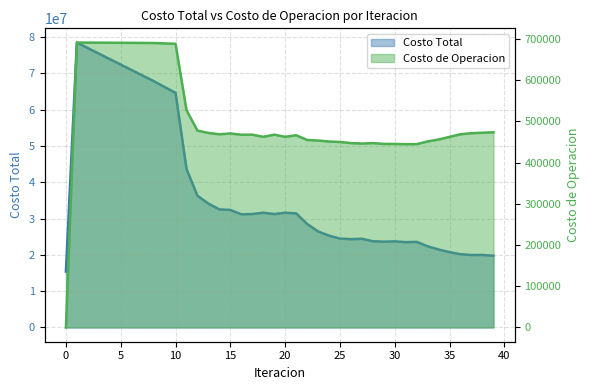

True or false: Costo de Operacion and Costo Total cross at least once.

False